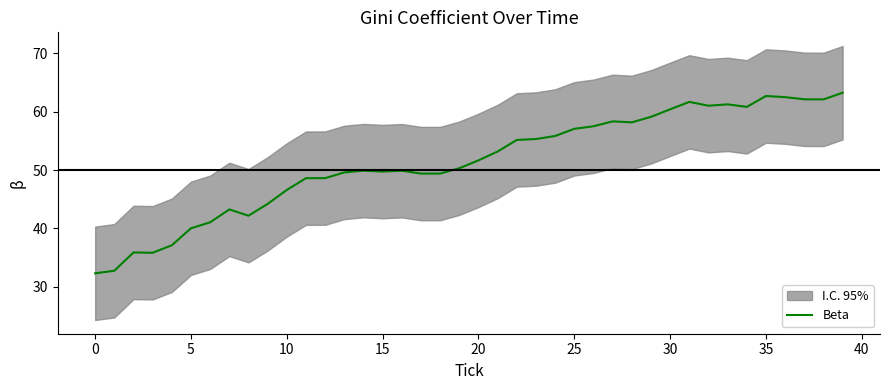

What is the value of the 33rd point from the left?

61.0